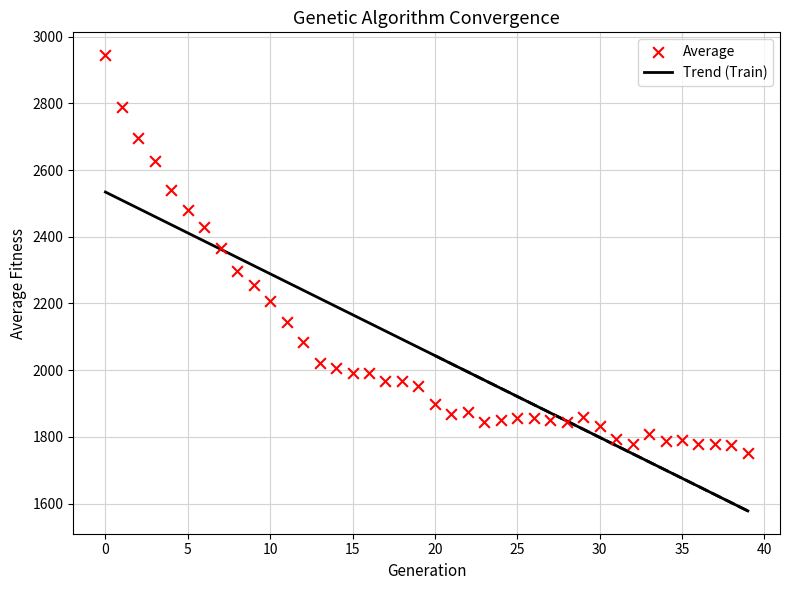

What is the range of Y values (max minus min)?

1193.2